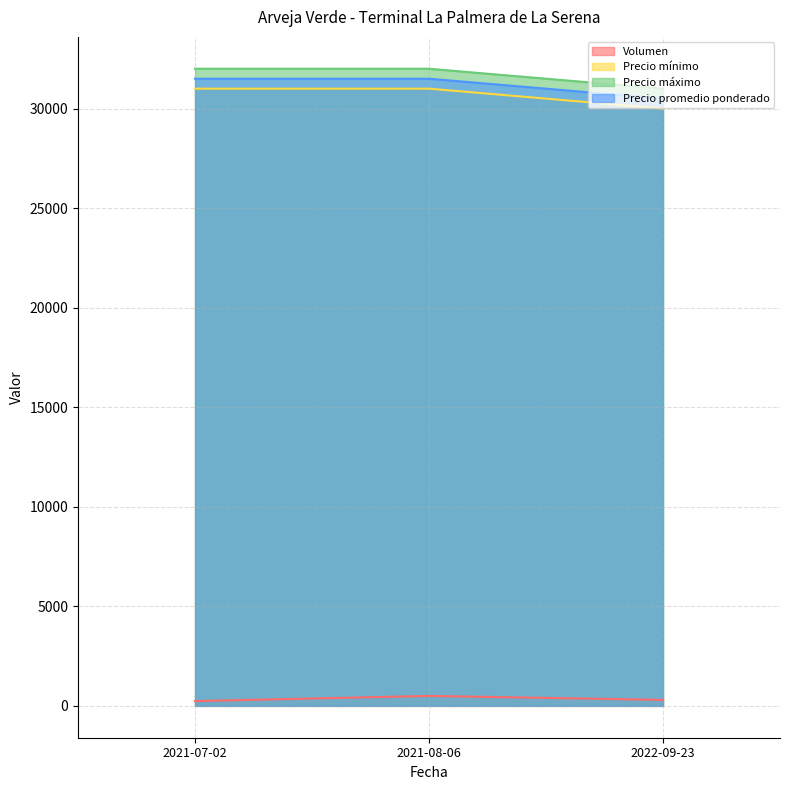

Read the Precio promedio ponderado value at 2021-08-06, to the nearest 50.

31500